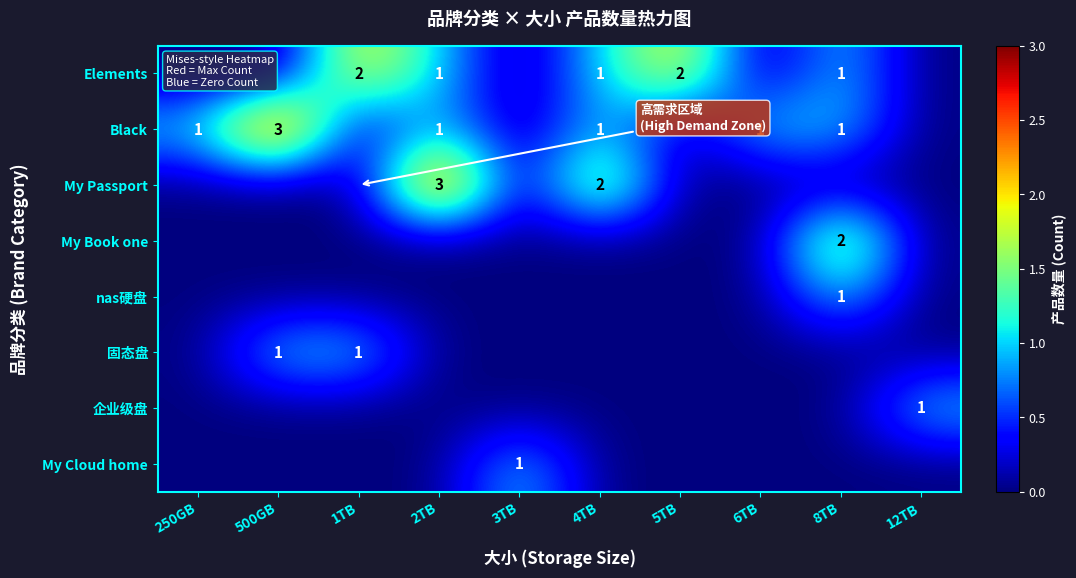

Which category has the lowest value across all series?

250GB